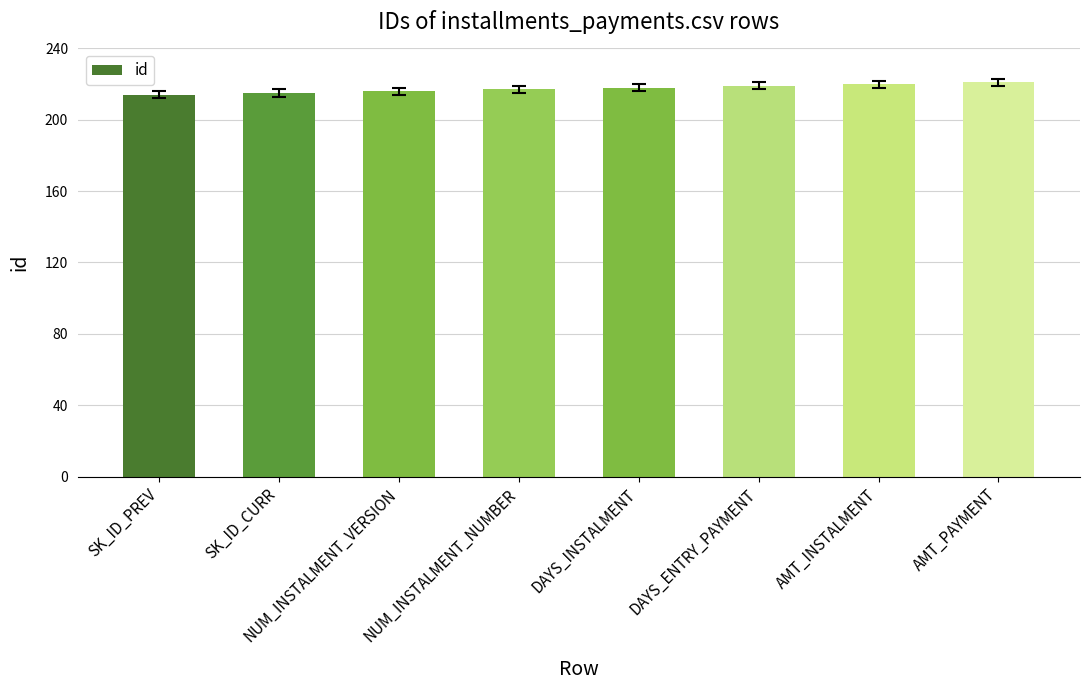

Which has a higher value, NUM_INSTALMENT_VERSION or DAYS_ENTRY_PAYMENT?

DAYS_ENTRY_PAYMENT